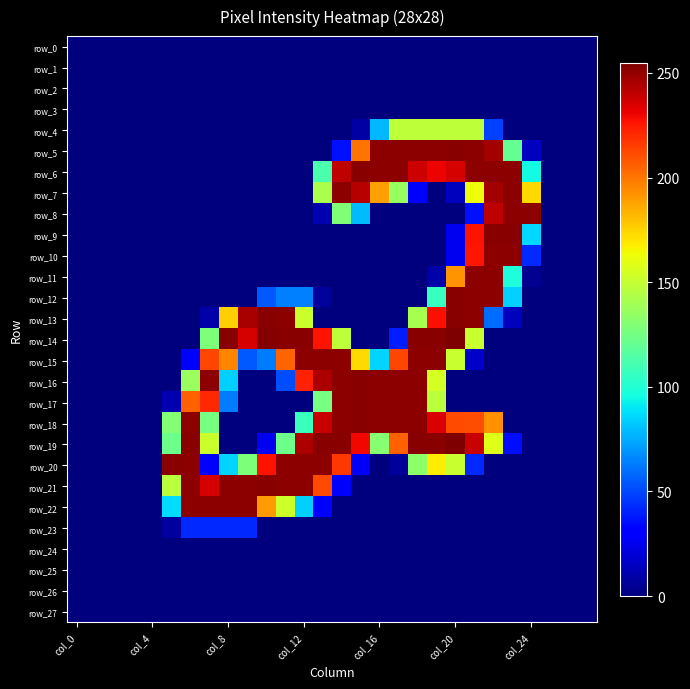

At which category is the sum across all series the highest?

21